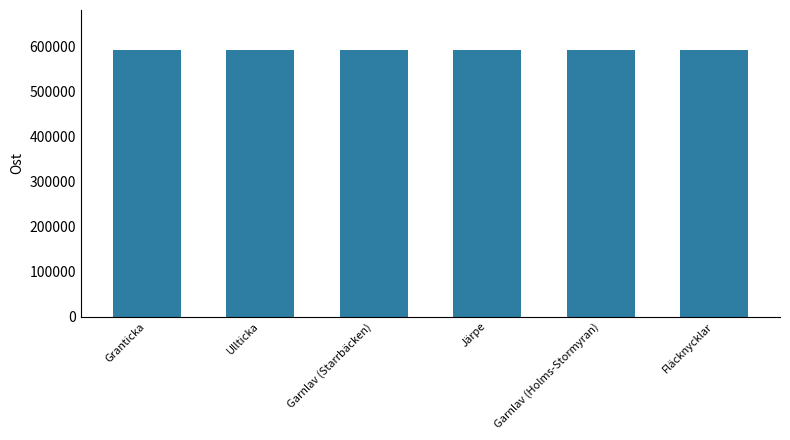

What is the sum of the values at Granticka and Ullticka?

1186473